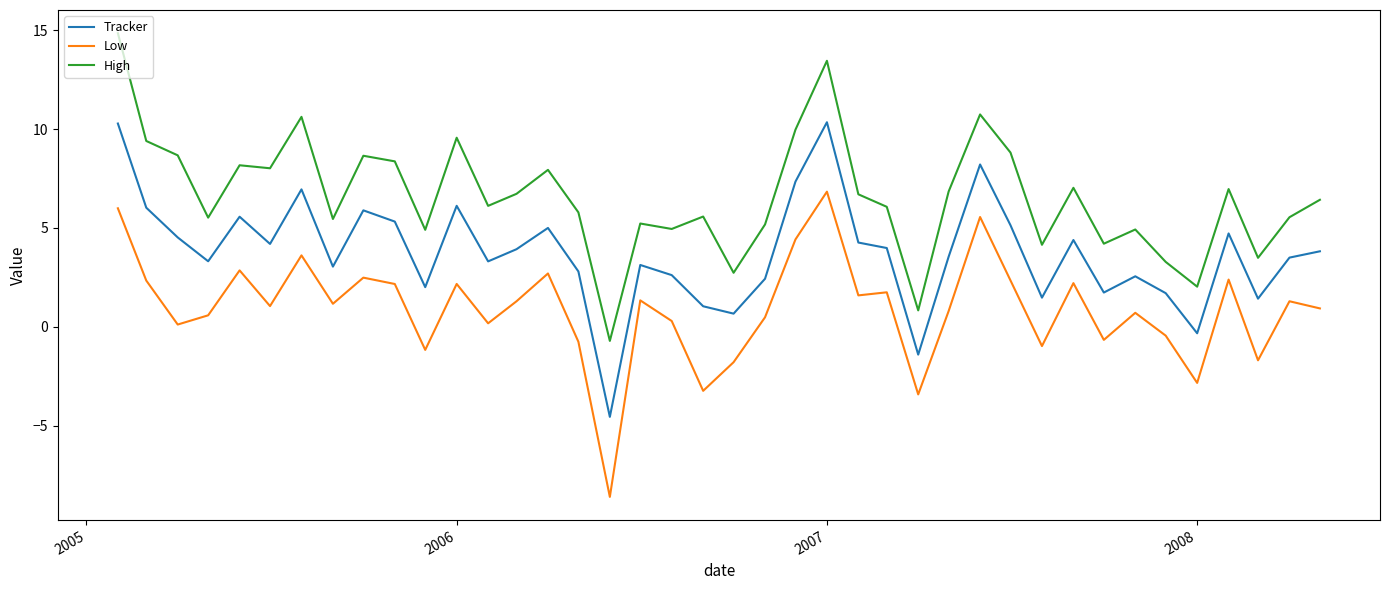

List the series in order of their peak value, highest first.

High, Tracker, Low